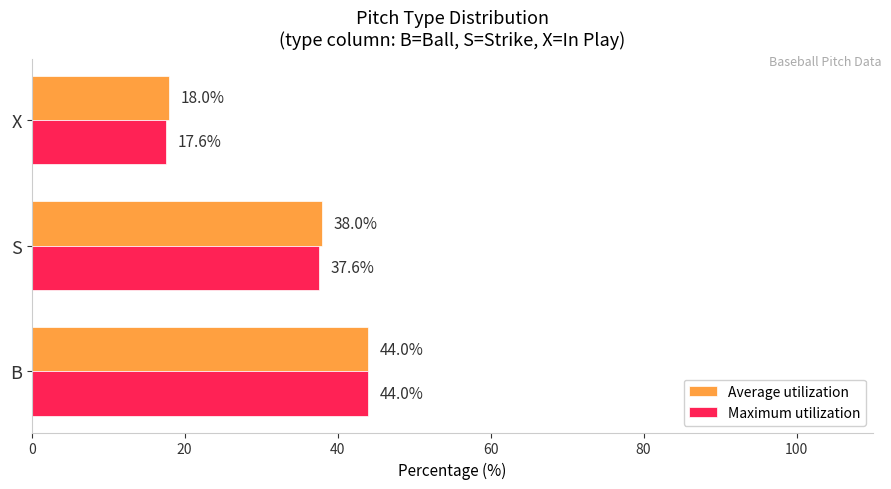

At how many categories does at least one series exceed 24?

2